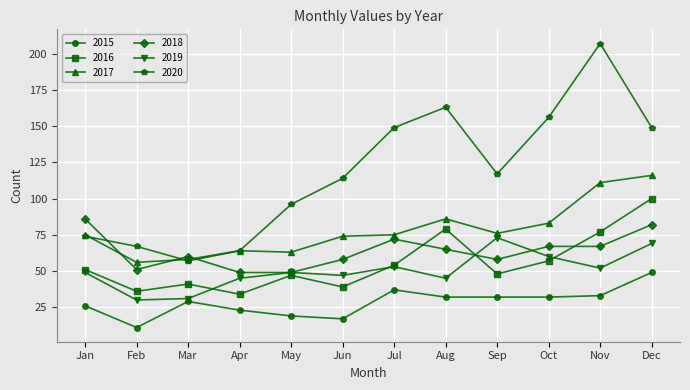

What is the total value across all series at May?

323